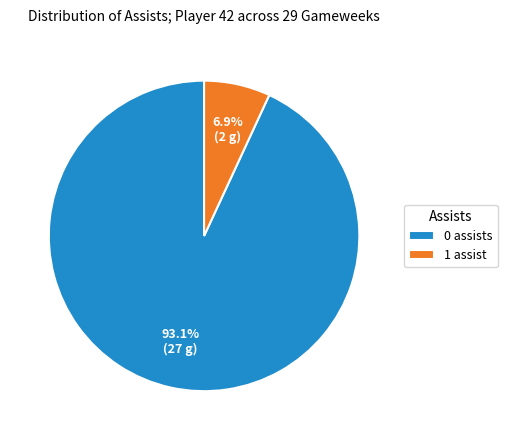

Which slice is the largest?

0 assists